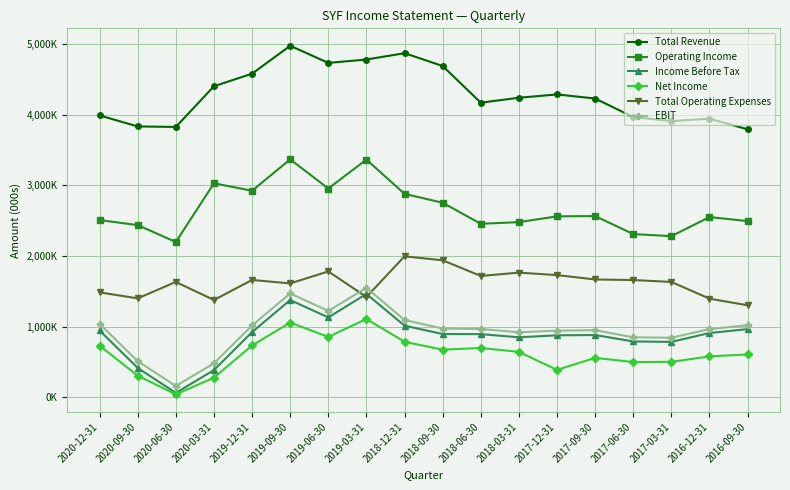

True or false: Net Income and Operating Income intersect in this chart.

False